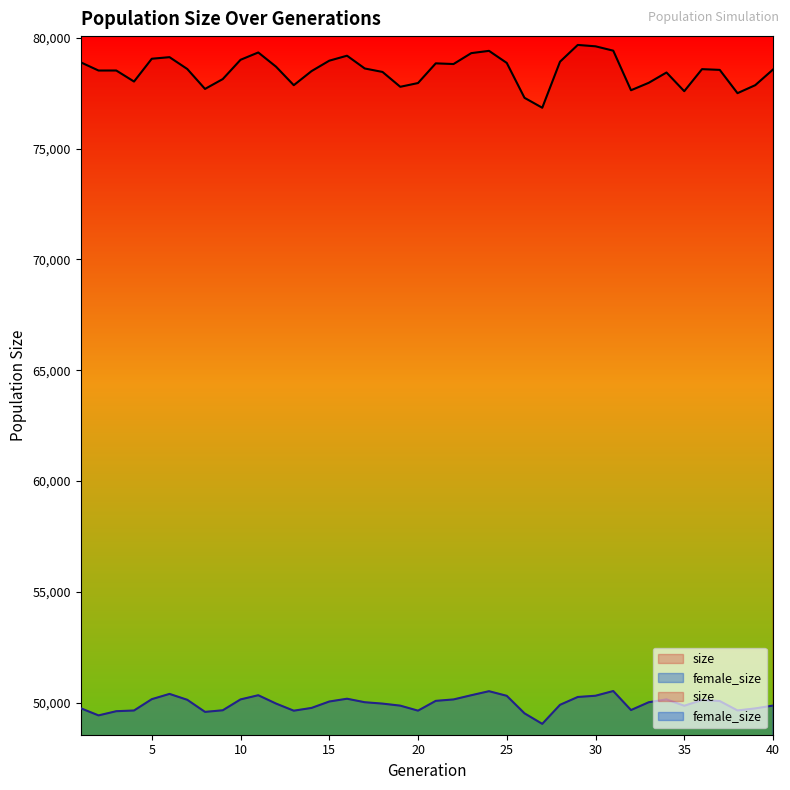

List the series in order of their peak value, highest first.

size, female_size